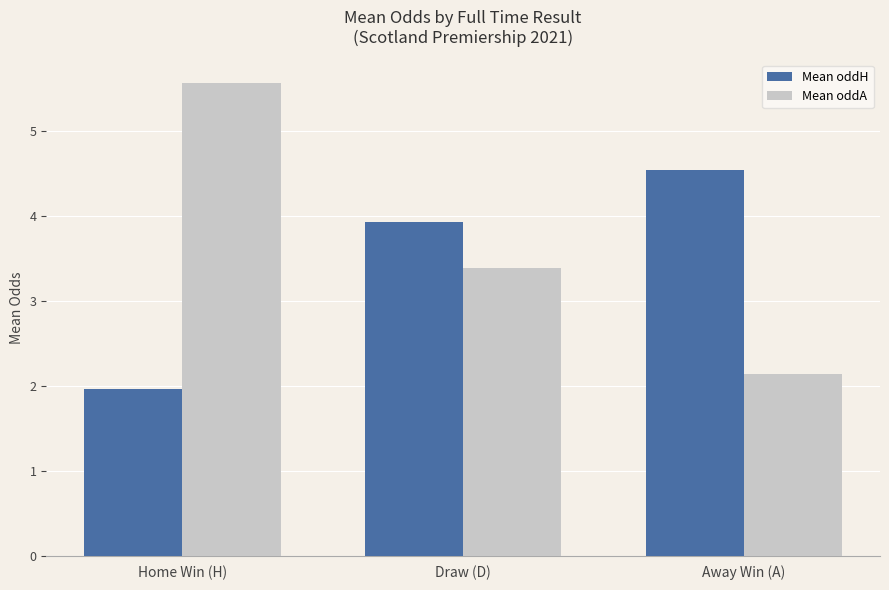

The Mean oddA series shows 2.1 at Away Win (A). True or false?

True